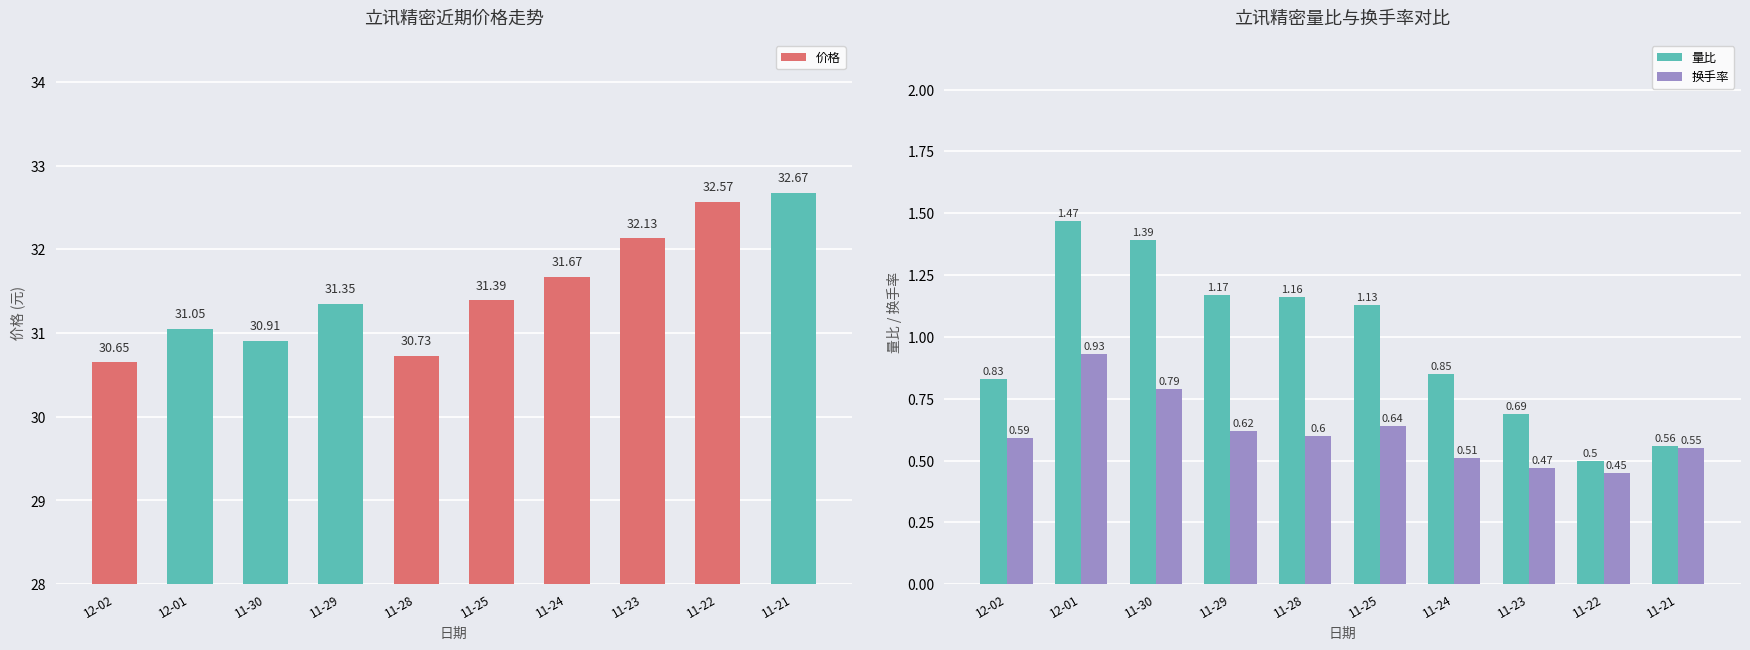

How many values in the 价格 series exceed 31?

7